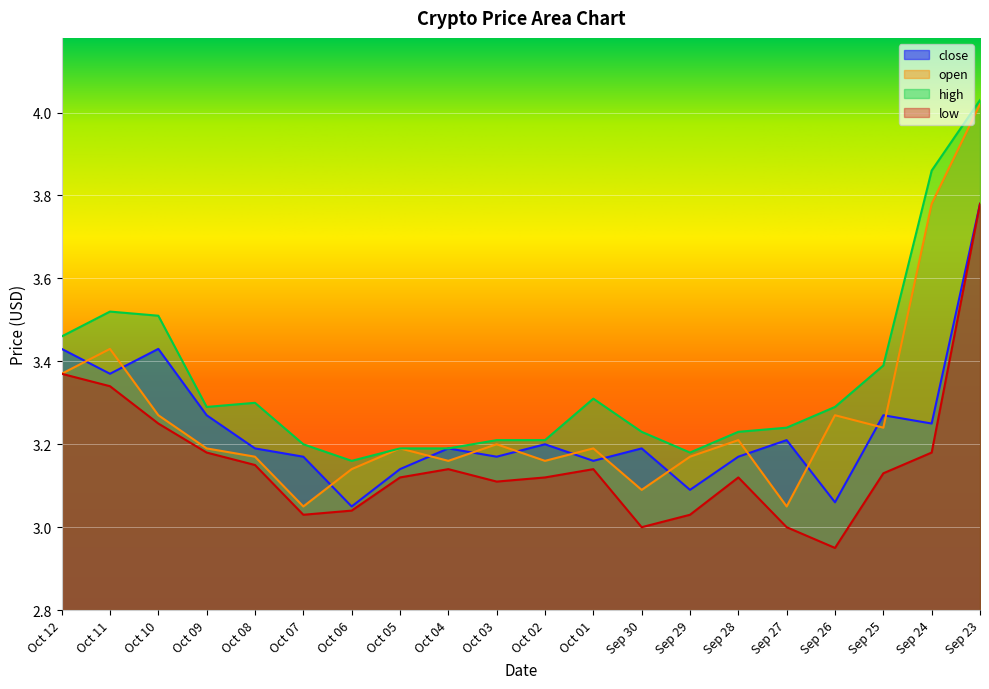

True or false: high and low intersect in this chart.

False